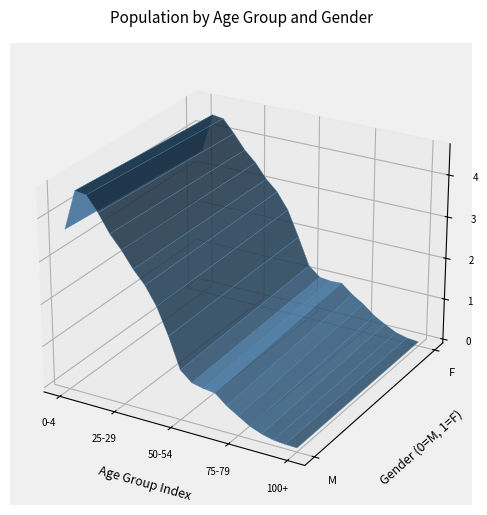

Reading right to left, extract all data points from this chart.

M: 919	7621	31181	96870	202536	367462	535773	761558	795040	855159	1086945	1812375	2430493	2857041	3158967	3531222	3841846	4261811	4602513	4638735	3694415
F: 5339	31604	97158	232431	385502	604942	773818	995059	980491	1012549	1236422	1887154	2497688	2884072	3136713	3476270	3731449	4076287	4380593	4418047	3496341